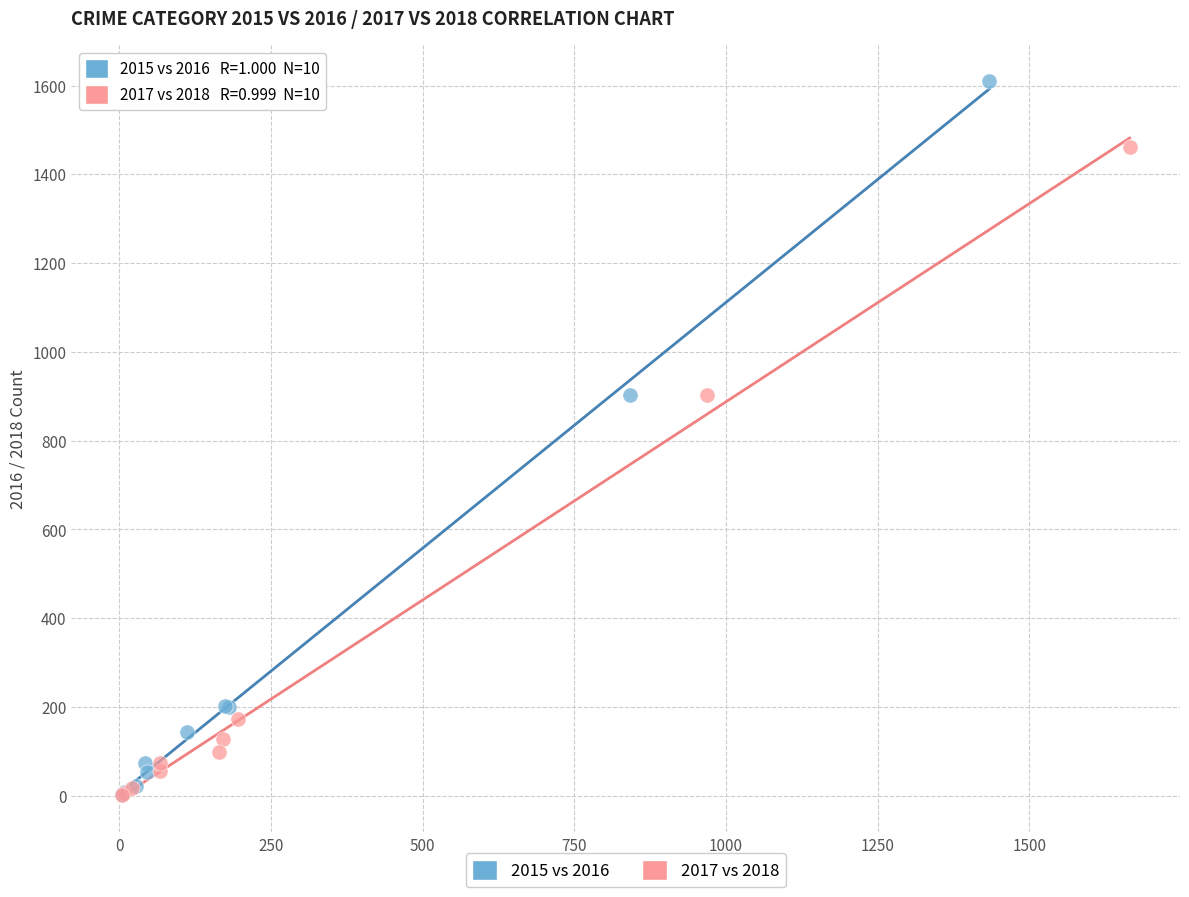

Which series has the widest spread of Y values?

2015 vs 2016